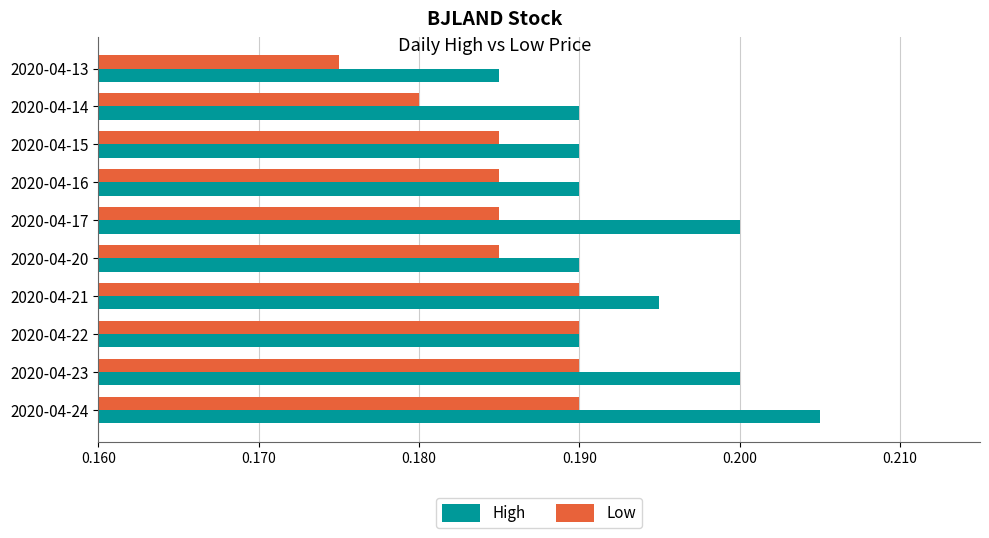

What are all the series names shown in the legend?

High, Low